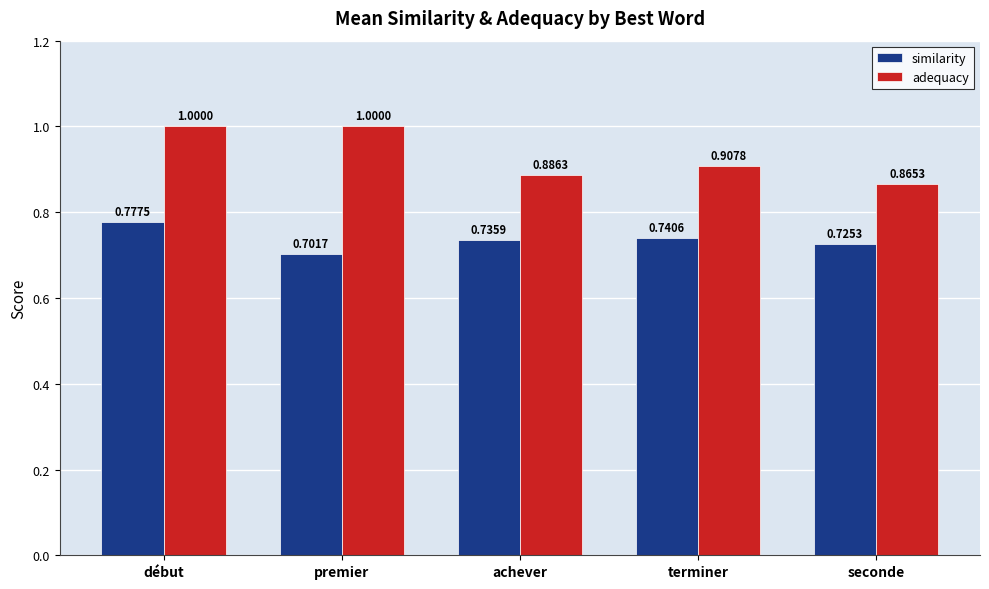

What is the difference between the similarity values at seconde and début?

0.1